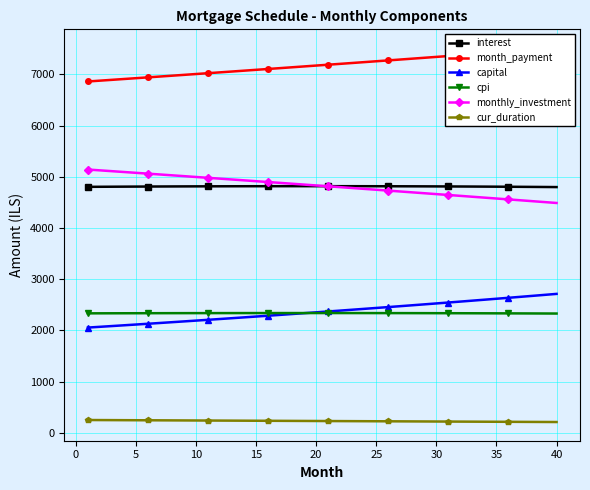

What is the lowest value of the cur_duration series?

213.0